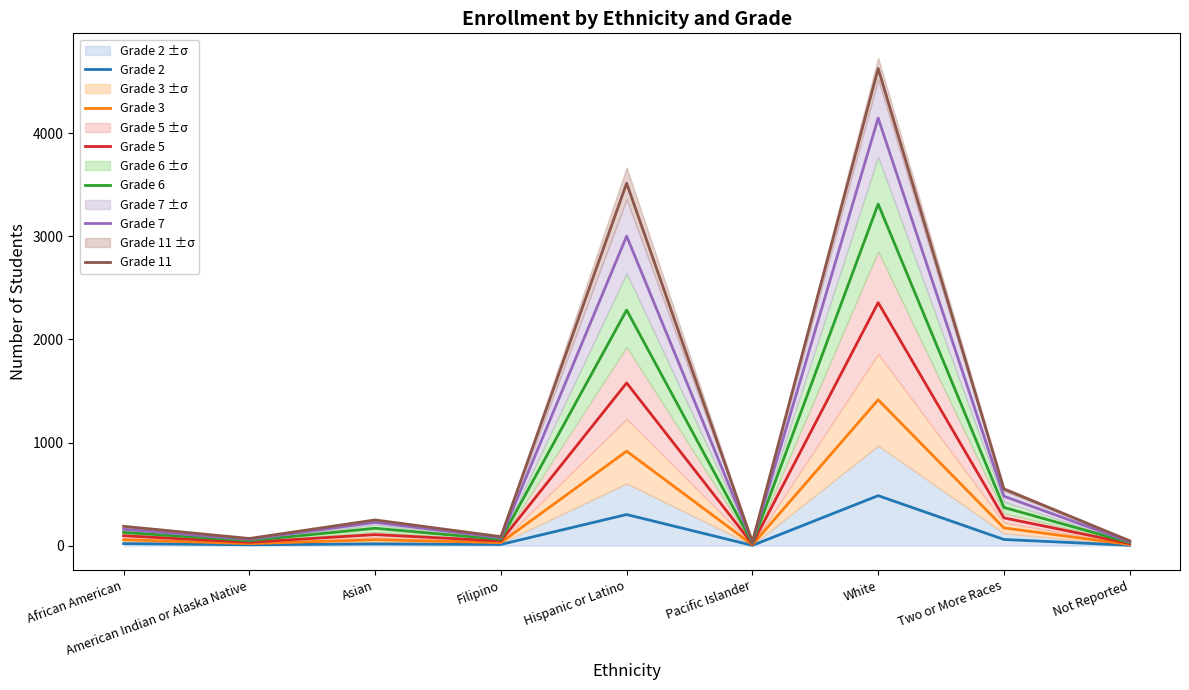

Between Hispanic or Latino and Pacific Islander, which series saw the biggest shift?

Grade 11